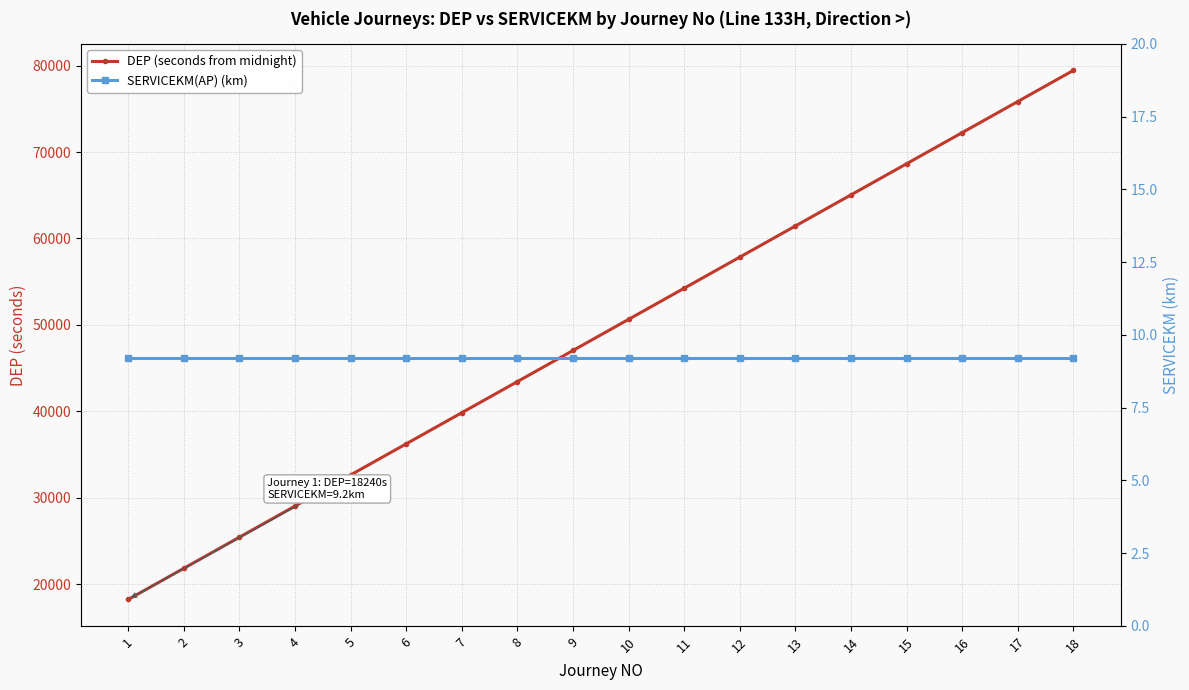

Which series changed the most between 4 and 7?

DEP (seconds from midnight)